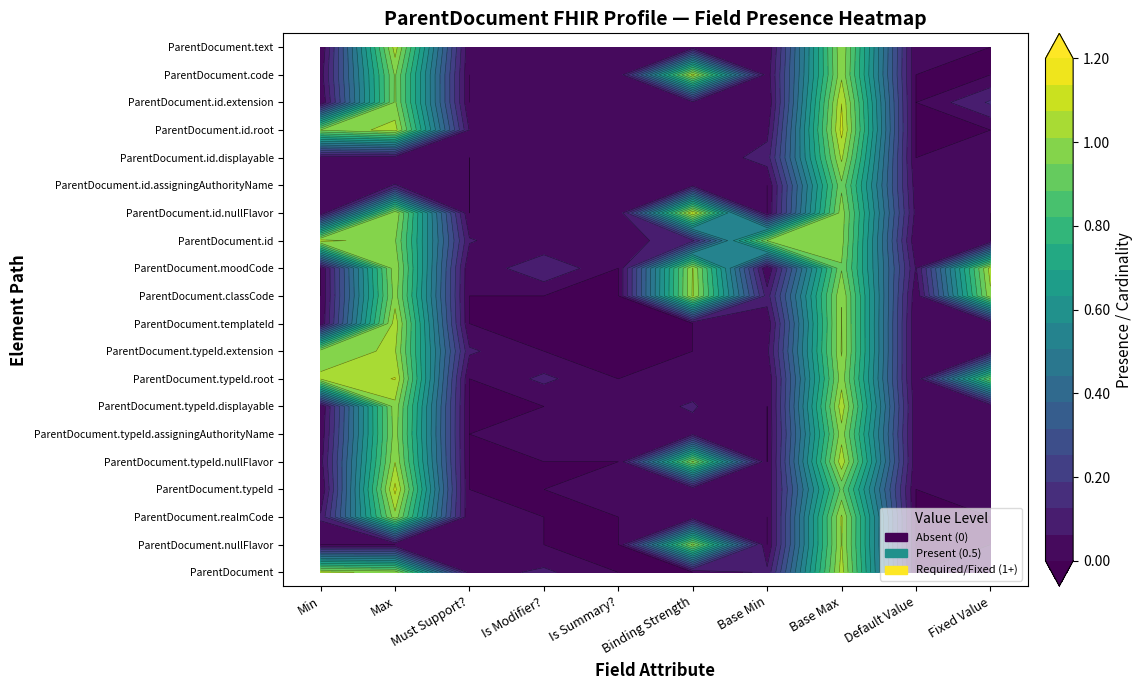

True or false: ParentDocument.typeId.extension has a value of 0 at 4.

False